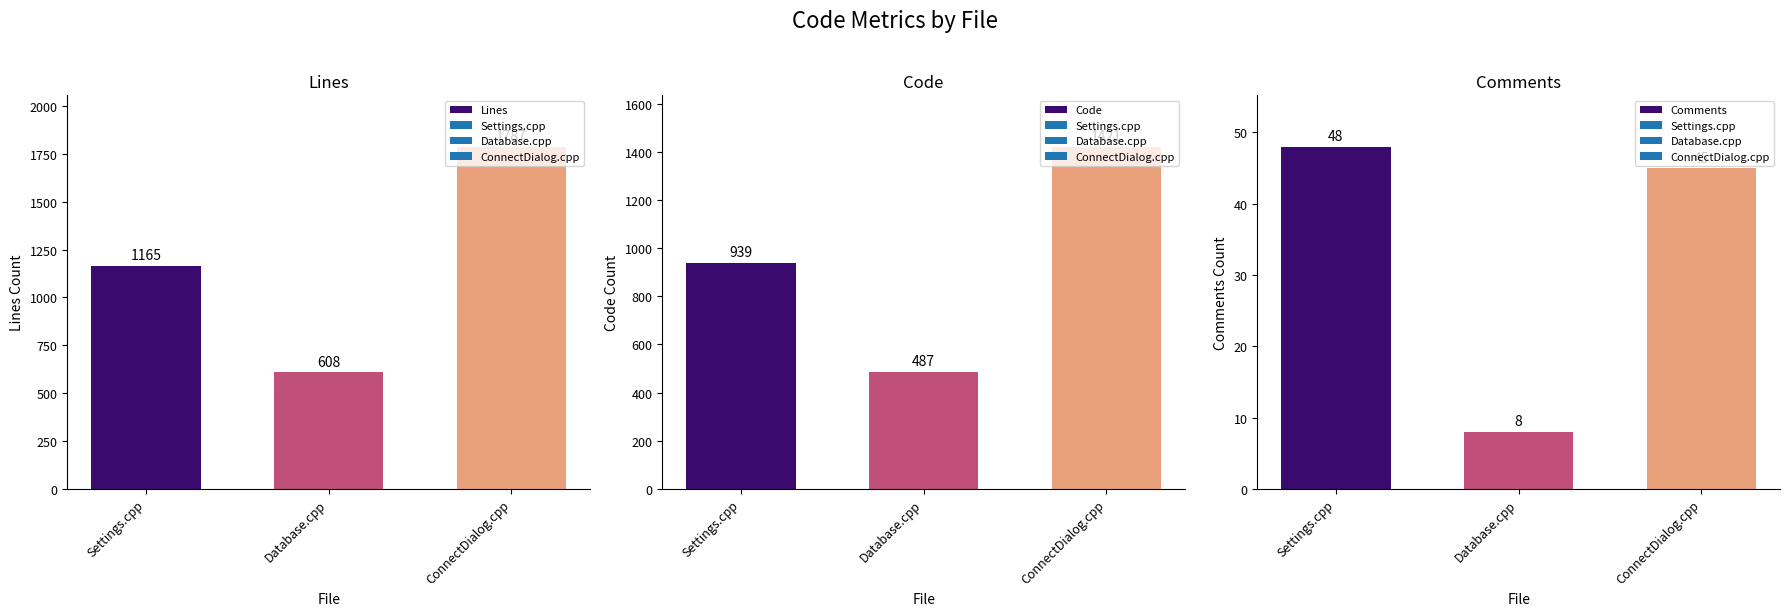

The value of Code at Settings.cpp is 1475. True or false?

False